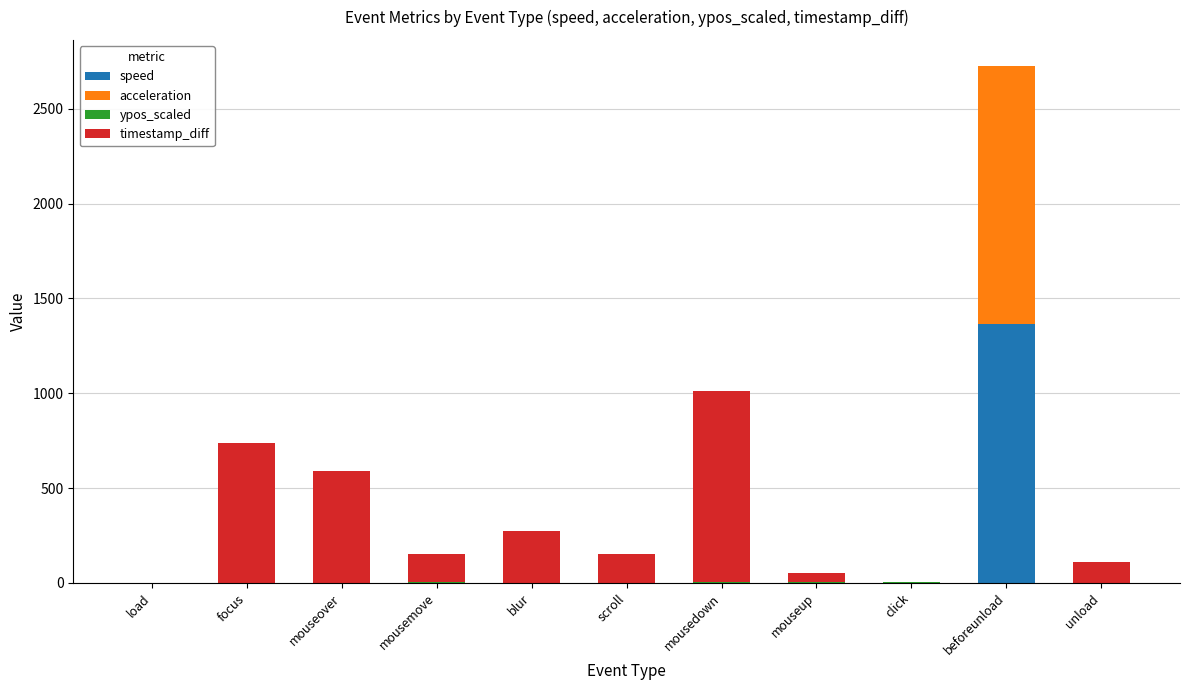

The speed series shows 2290.4 at beforeunload. True or false?

False